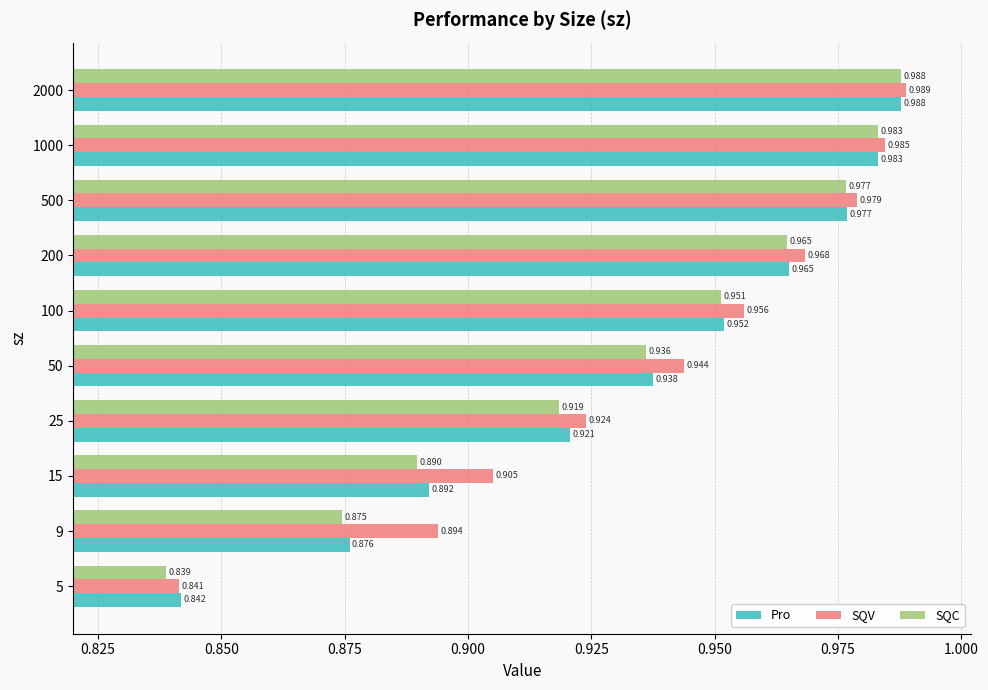

At which label does SQC reach its peak?

2000